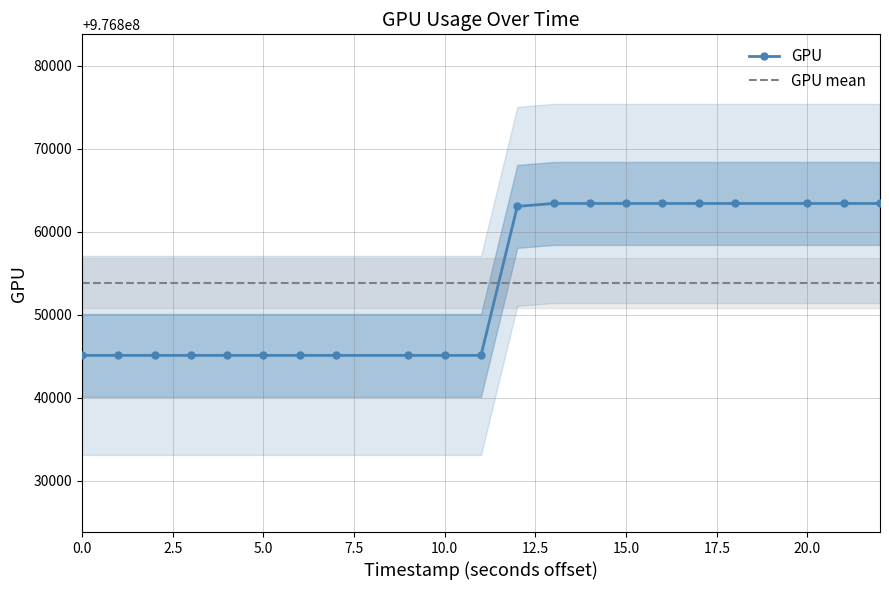

True or false: GPU and GPU mean cross at least once.

True